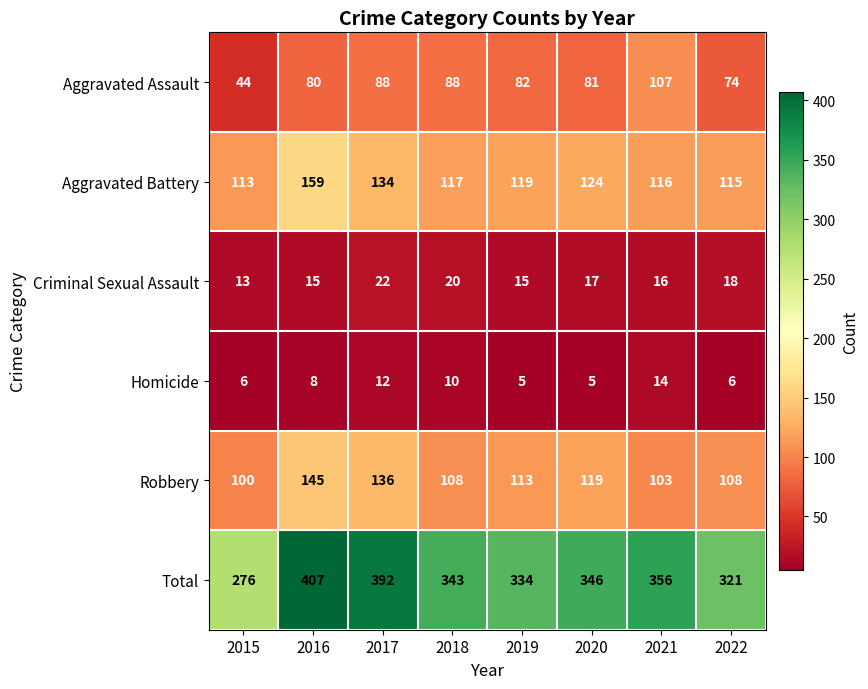

Which category has the lowest value in the Aggravated Battery series?

2015